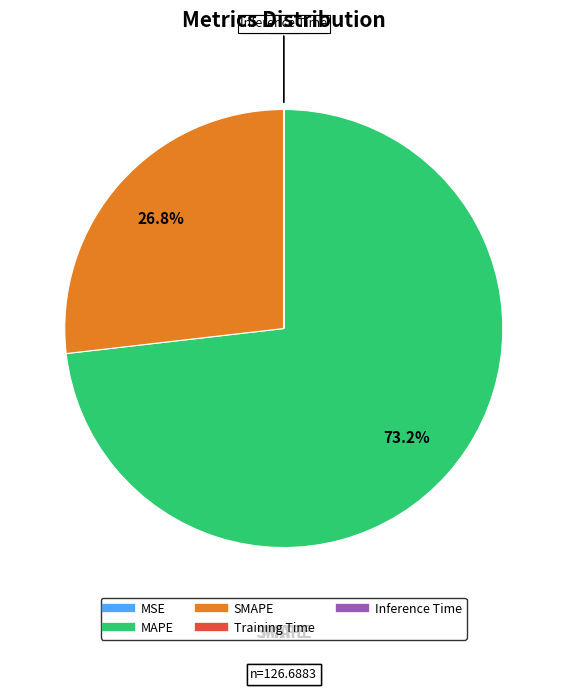

To the nearest percent, what portion does SMAPE represent?

27%